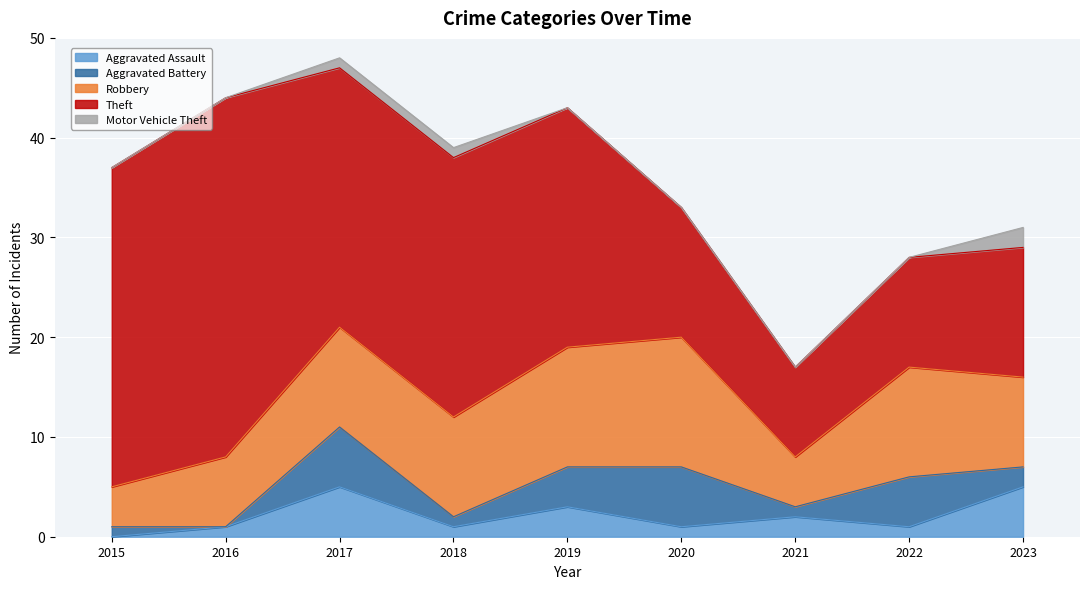

What is the sum of all Theft values?

190